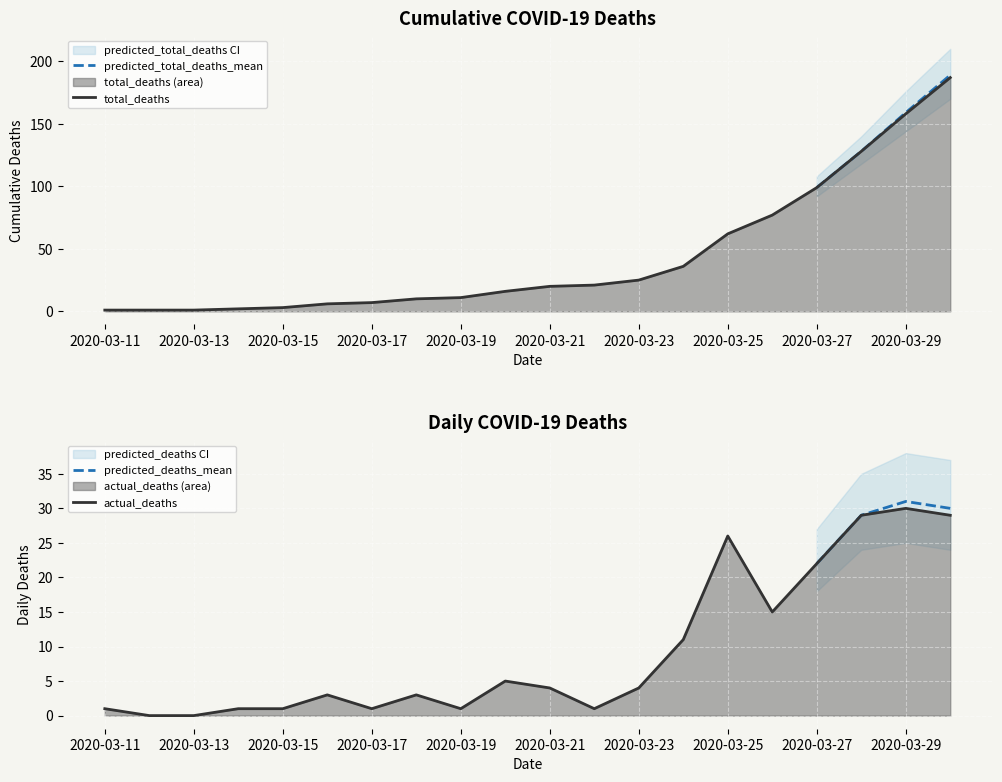

Where is total_deaths nearest to the value 94?

2020-03-27